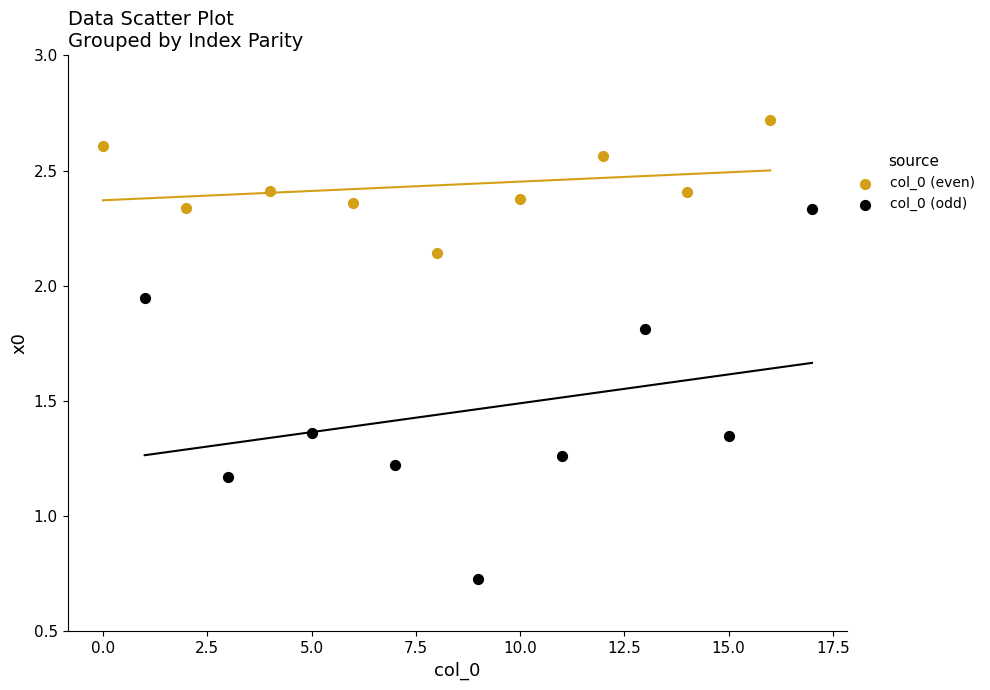

Which series has the largest Y range (max minus min)?

col_0 (odd)